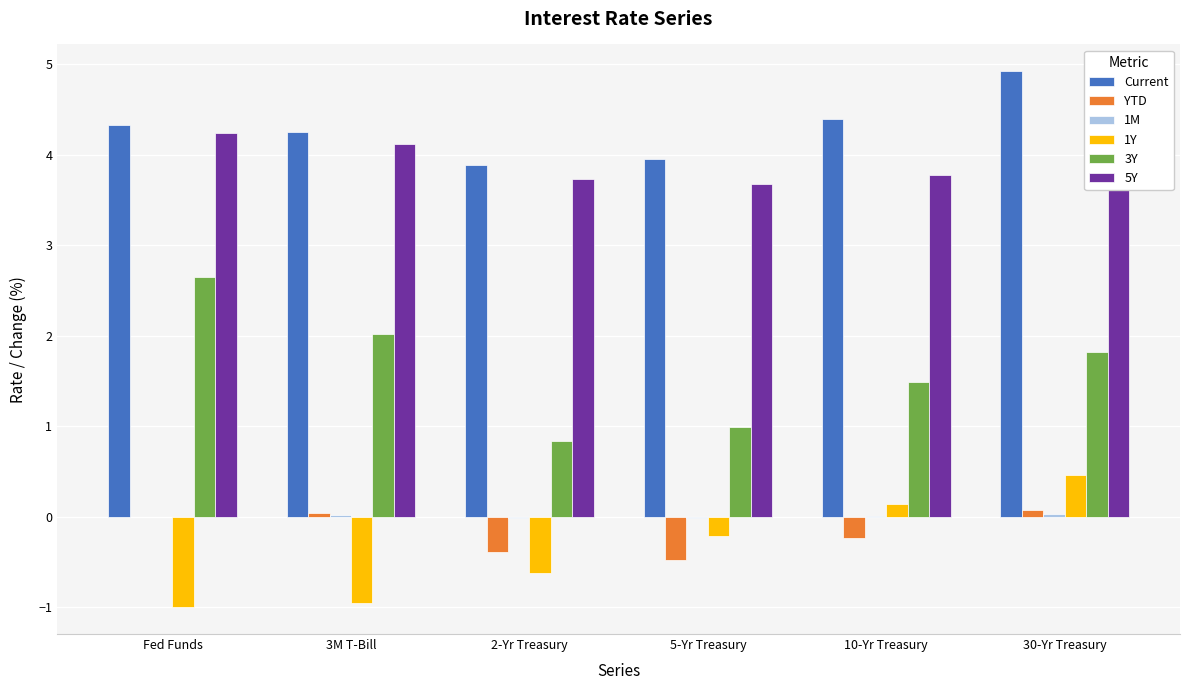

The value of YTD at 30-Yr Treasury is 0.1. True or false?

False